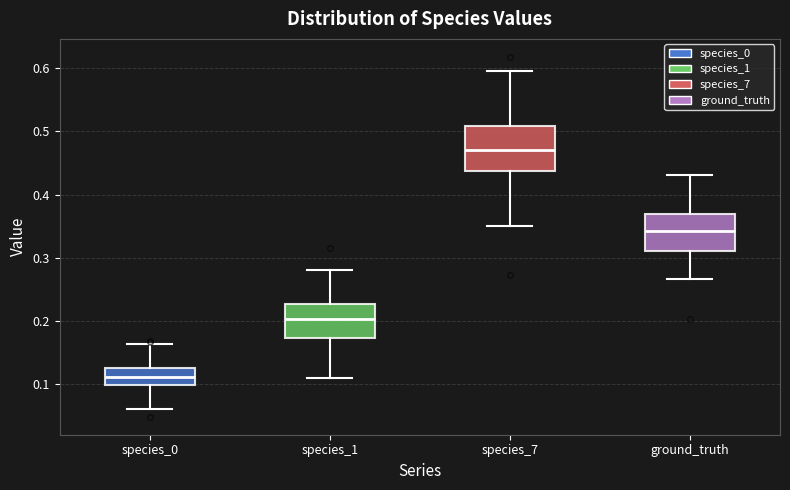

Reading left to right, read every box against the y-axis: the position of its median line, the range the box covers, and the ends of its whiskers. The values are not printed on the chart, so give them approximately, as read against the axis.

species_0: median 0.11, box 0.10 to 0.13, whiskers 0.06 to 0.16
species_1: median 0.20, box 0.17 to 0.23, whiskers 0.11 to 0.28
species_7: median 0.47, box 0.44 to 0.51, whiskers 0.35 to 0.60
ground_truth: median 0.34, box 0.31 to 0.37, whiskers 0.27 to 0.43